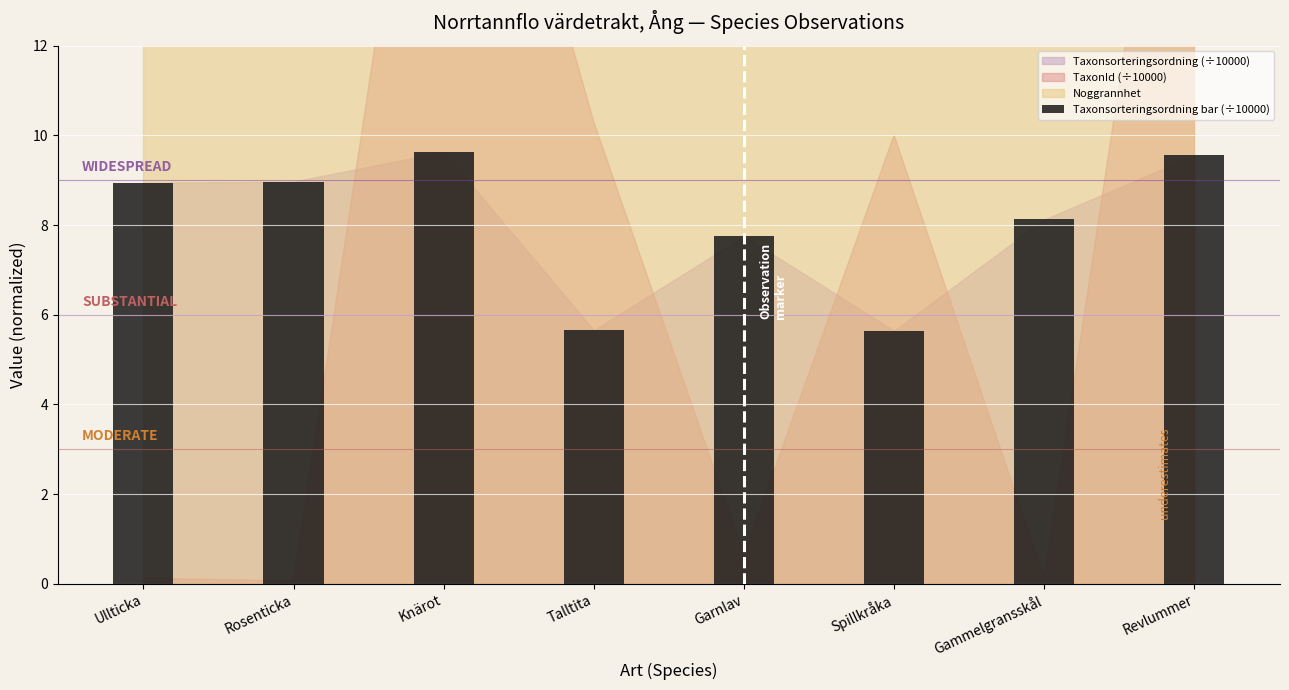

What is the sum of the values at Talltita and Gammelgransskål?

13.8